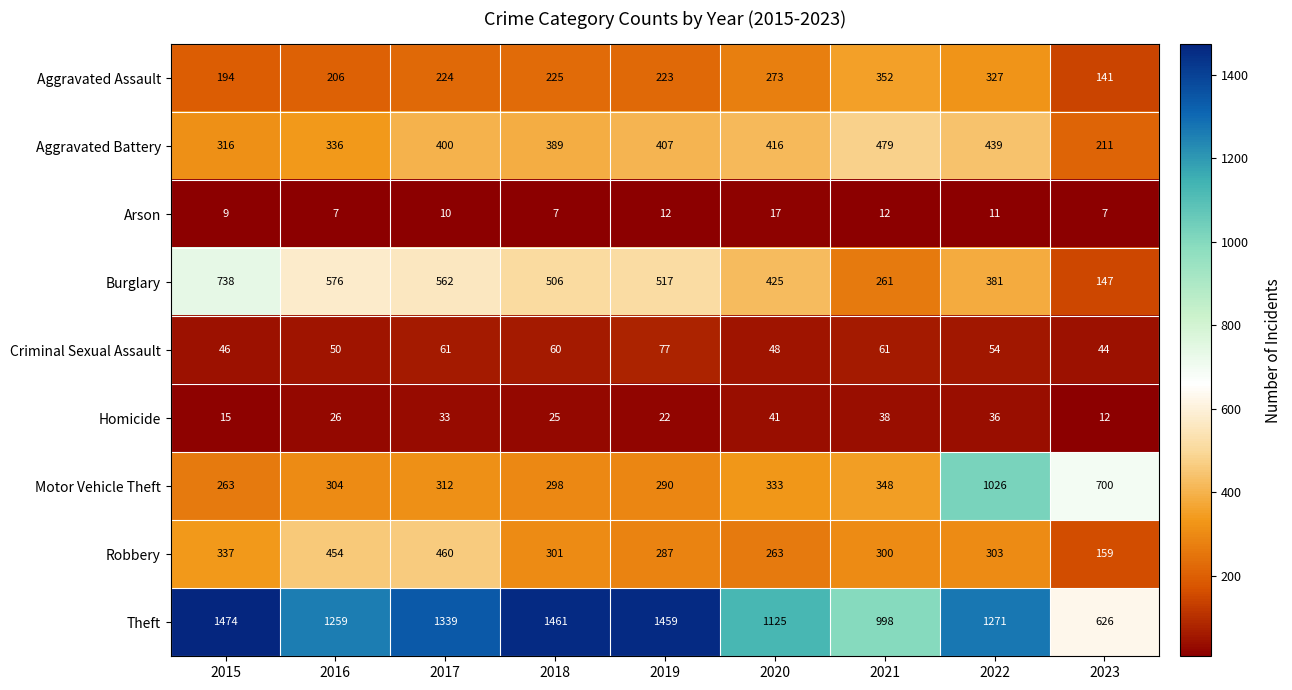

What is the total value across all series at 2020?

2941